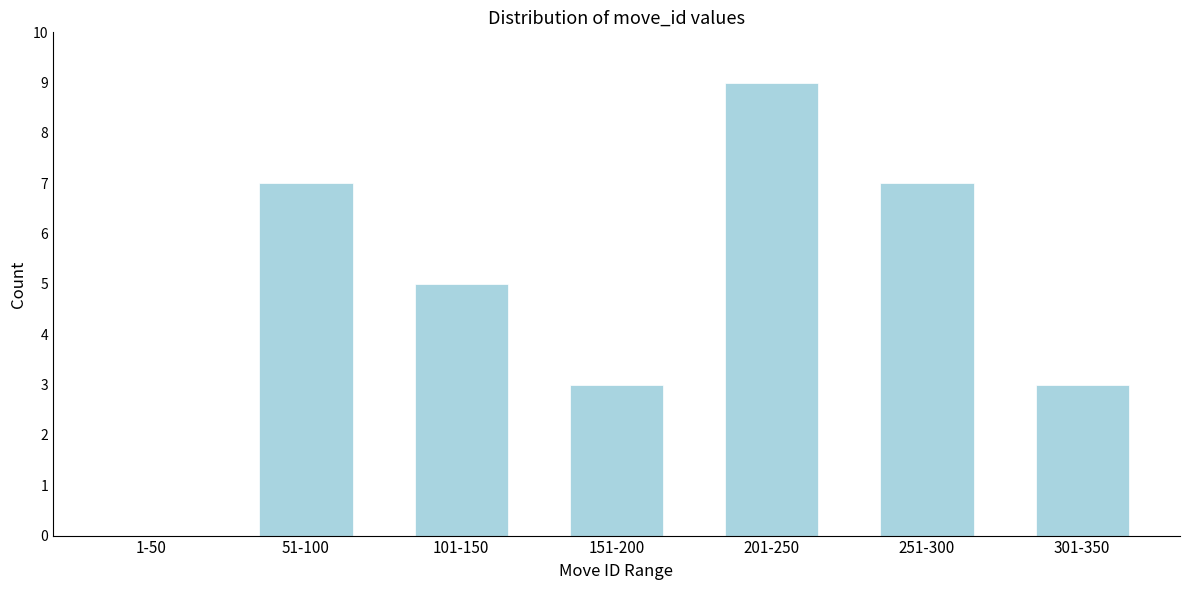

Reading left to right, what are all the values shown in this chart?

1-50=0	51-100=7	101-150=5	151-200=3	201-250=9	251-300=7	301-350=3